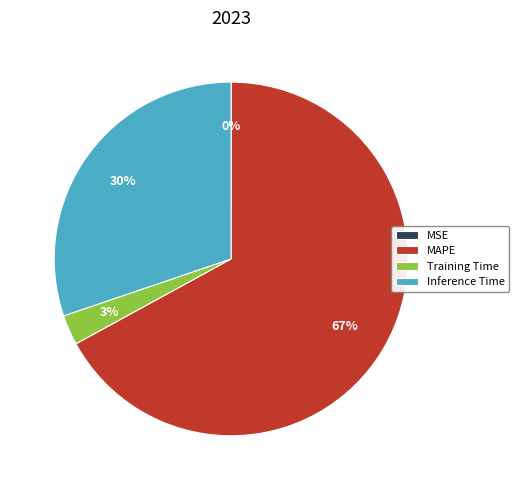

To the nearest percent, what is the average slice percentage?

25%